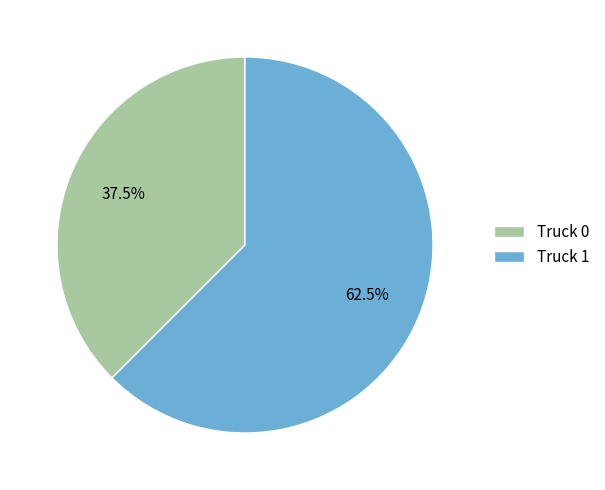

Is there any slice that represents more than half of the pie?

Yes